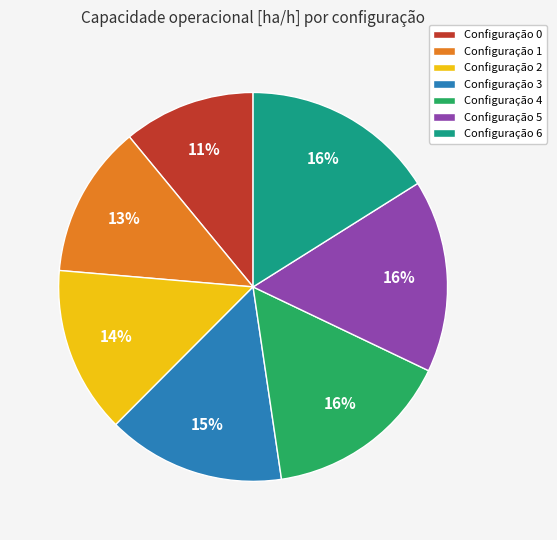

Is the sum of Configuração 5 and Configuração 0 greater than half?

No